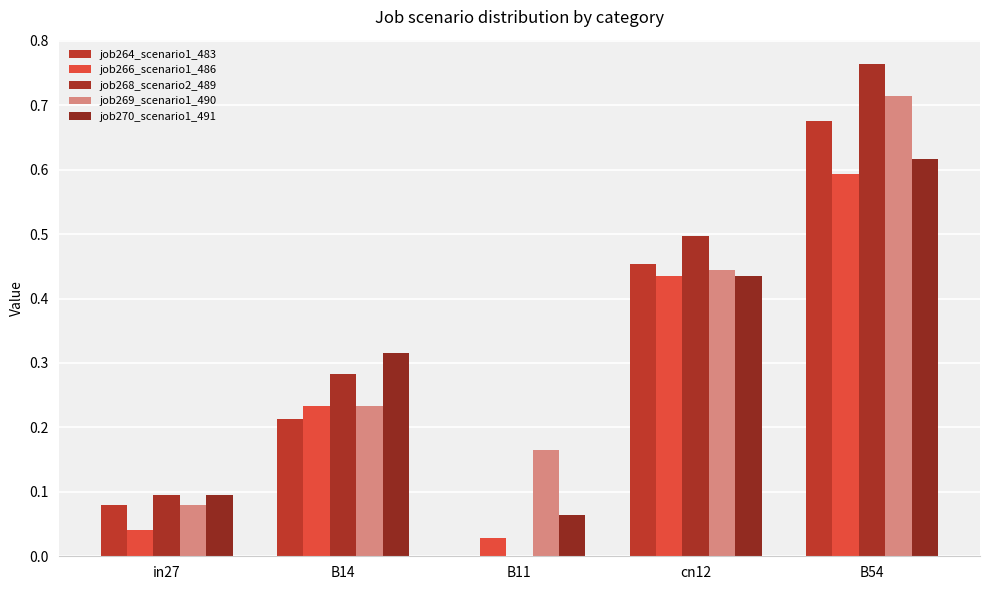

At which category is the sum across all series the highest?

B54